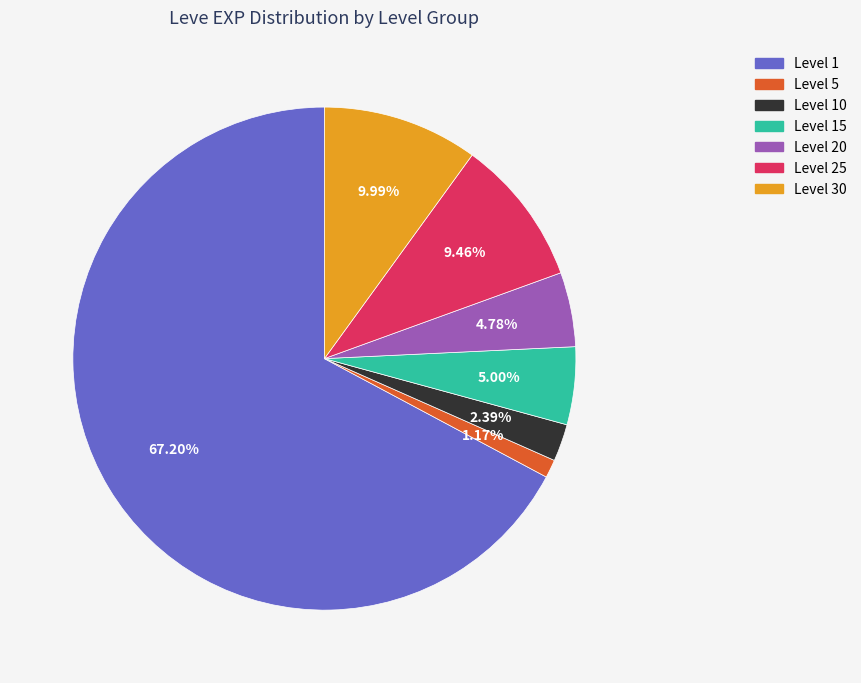

Approximately how many times larger is the value at Level 15 compared to Level 25?

0.5